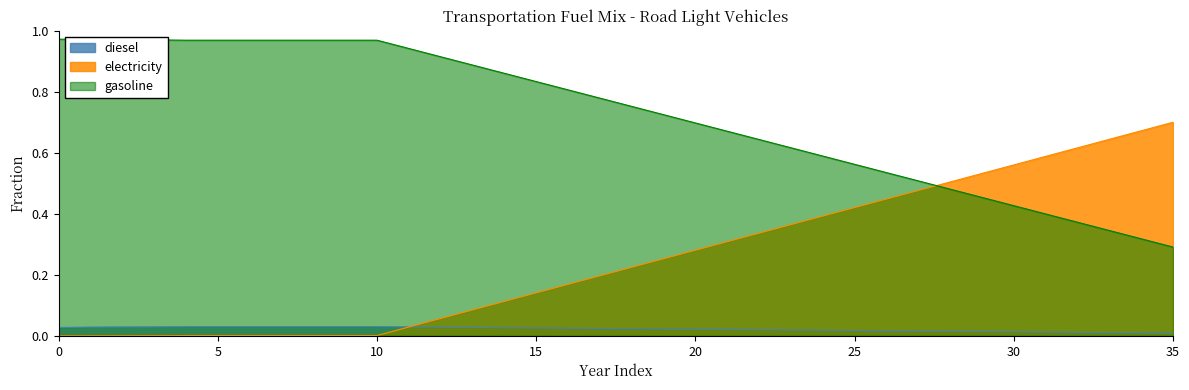

Is it true that electricity equals 1.2 at 35?

False